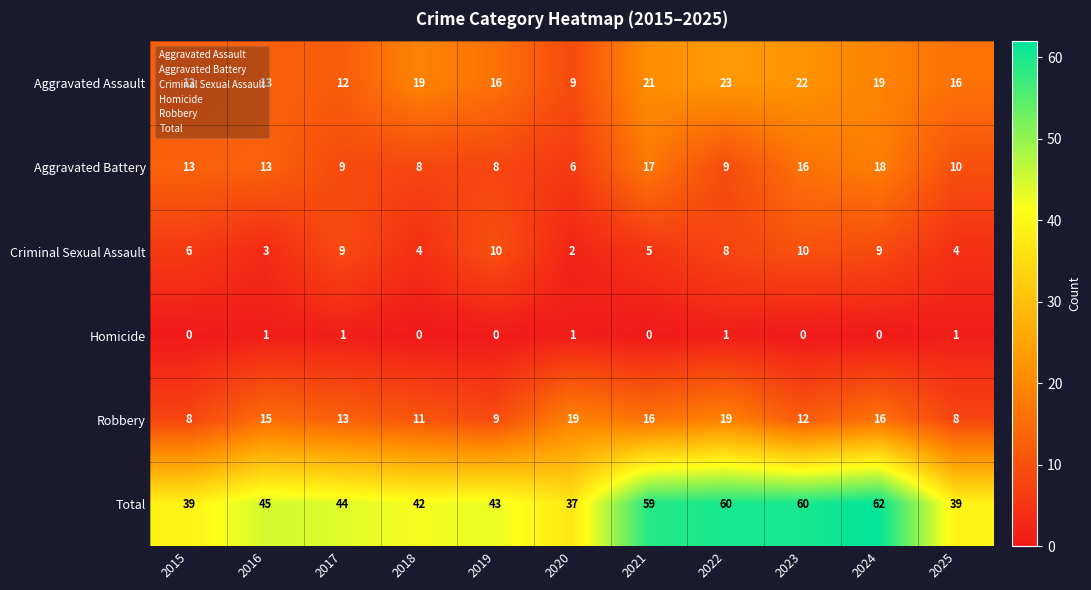

Where is Criminal Sexual Assault nearest to the value 6?

2015